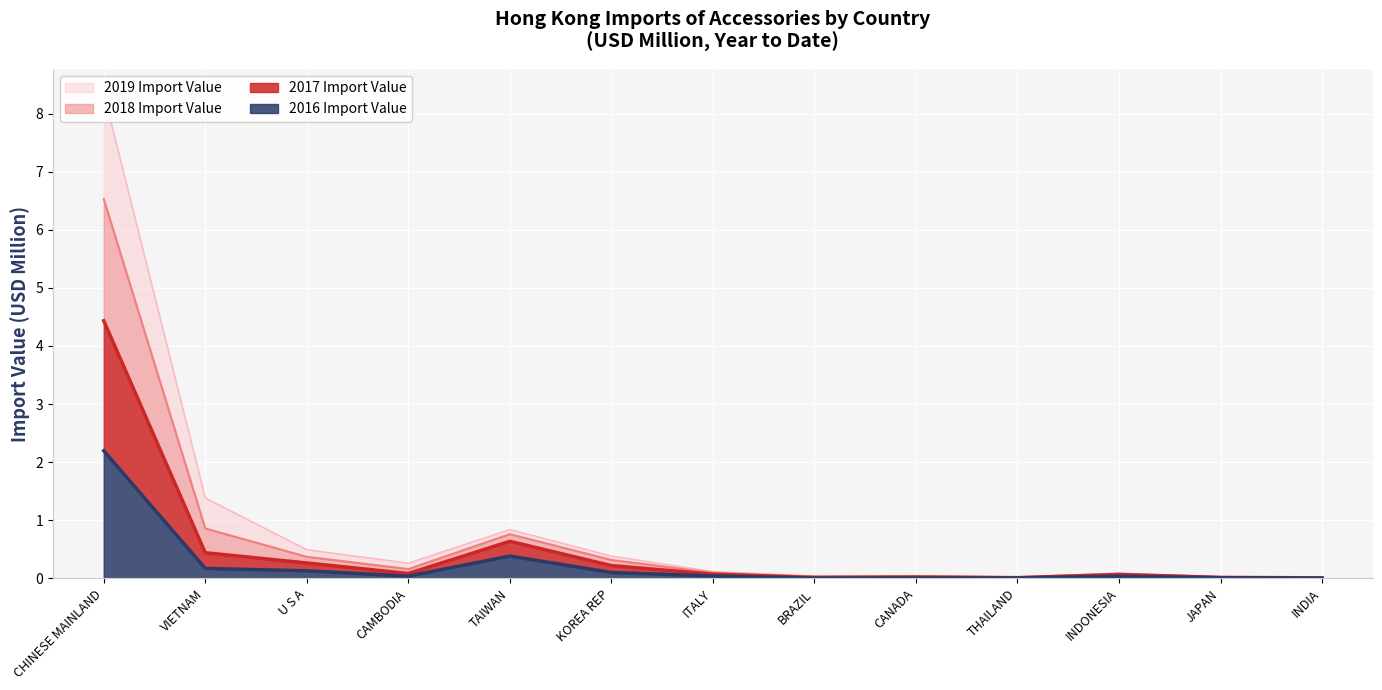

Which series has the largest total across all categories?

2018 Import Value